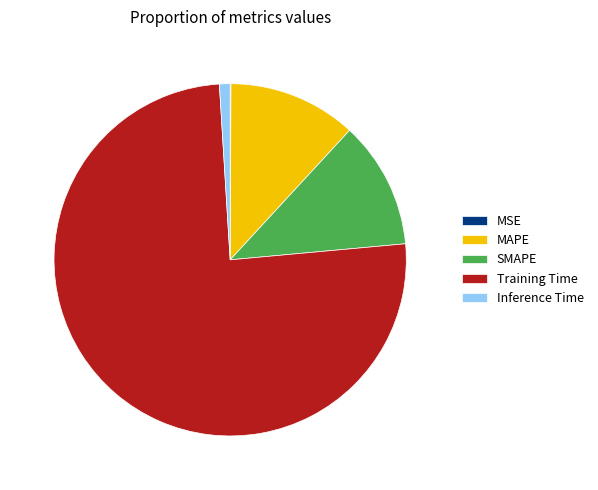

Is it true that SMAPE is 6% of the pie?

False